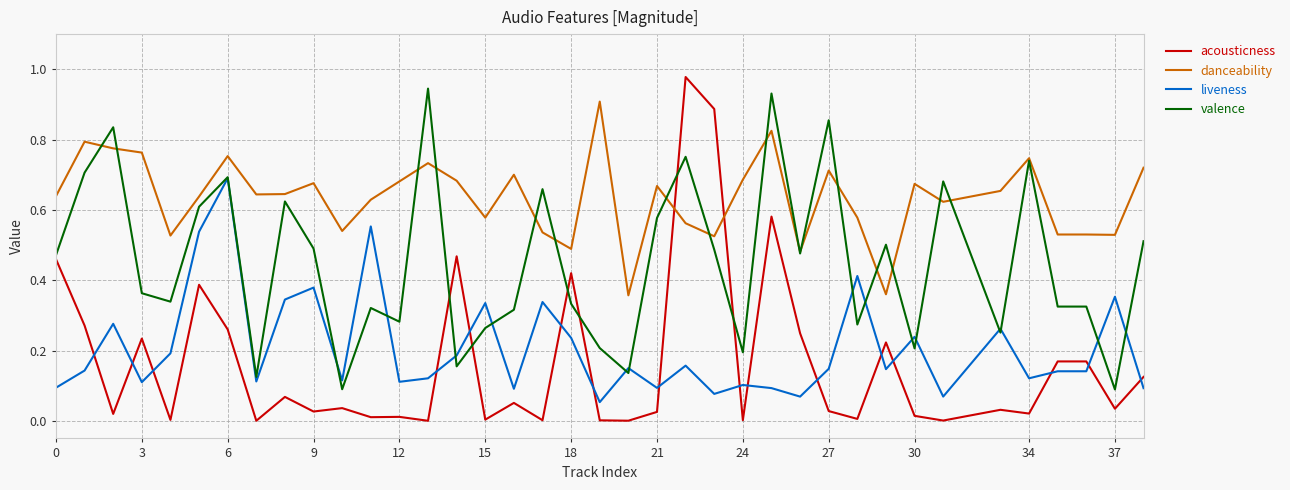

Which series has the largest total across all categories?

danceability